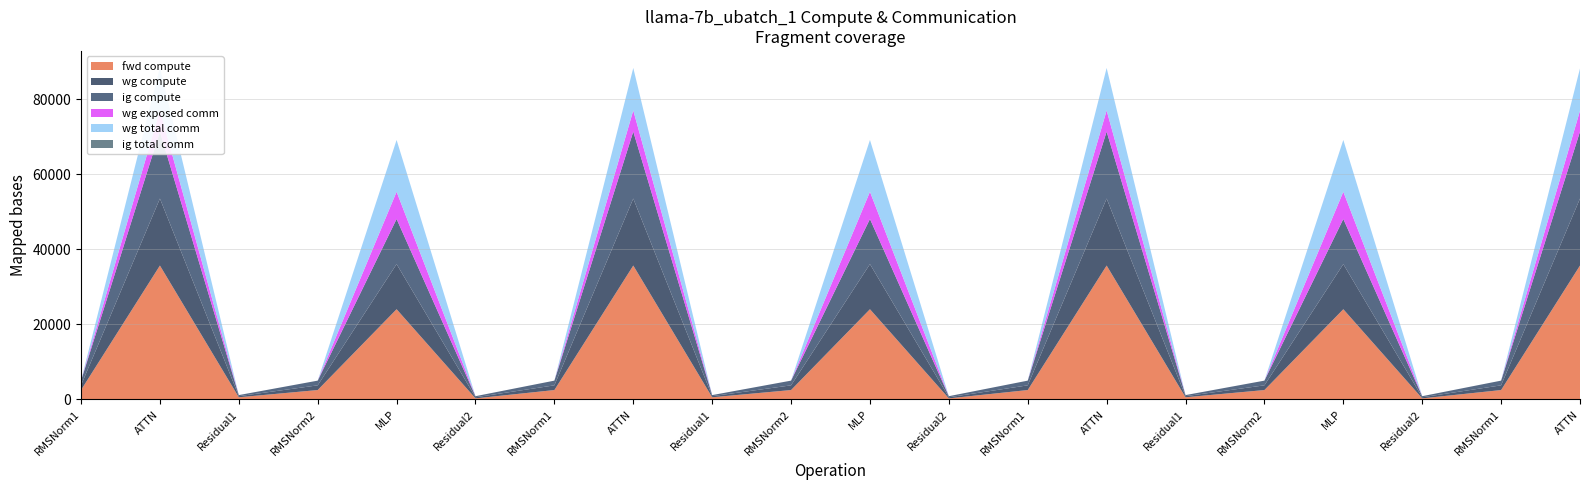

Reading left to right, what are all the values shown in this chart?

fwd compute: RMSNorm1=2507.9	ATTN=35673.1	Residual1=582.9	RMSNorm2=2507.9	MLP=24035.1	Residual2=291.4	RMSNorm1=2507.9	ATTN=35673.1	Residual1=582.9	RMSNorm2=2507.9	MLP=24035.1	Residual2=291.4	RMSNorm1=2507.9	ATTN=35673.1	Residual1=582.9	RMSNorm2=2507.9	MLP=24035.1	Residual2=291.4	RMSNorm1=2507.9	ATTN=35673.1
wg compute: RMSNorm1=1254.0	ATTN=17836.5	Residual1=291.4	RMSNorm2=1254.0	MLP=12017.6	Residual2=291.4	RMSNorm1=1254.0	ATTN=17836.5	Residual1=291.4	RMSNorm2=1254.0	MLP=12017.6	Residual2=291.4	RMSNorm1=1254.0	ATTN=17836.5	Residual1=291.4	RMSNorm2=1254.0	MLP=12017.6	Residual2=291.4	RMSNorm1=1254.0	ATTN=17836.5
ig compute: RMSNorm1=1254.0	ATTN=17836.5	Residual1=291.4	RMSNorm2=1254.0	MLP=12017.6	Residual2=291.4	RMSNorm1=1254.0	ATTN=17836.5	Residual1=291.4	RMSNorm2=1254.0	MLP=12017.6	Residual2=291.4	RMSNorm1=1254.0	ATTN=17836.5	Residual1=291.4	RMSNorm2=1254.0	MLP=12017.6	Residual2=291.4	RMSNorm1=1254.0	ATTN=17836.5
wg exposed comm: RMSNorm1=0.0	ATTN=5696.6	Residual1=0.0	RMSNorm2=0.0	MLP=7253.7	Residual2=0.0	RMSNorm1=0.0	ATTN=5639.8	Residual1=0.0	RMSNorm2=0.0	MLP=7253.7	Residual2=0.0	RMSNorm1=0.0	ATTN=5639.8	Residual1=0.0	RMSNorm2=0.0	MLP=7253.7	Residual2=0.0	RMSNorm1=0.0	ATTN=5574.9
wg total comm: RMSNorm1=0.0	ATTN=11368.3	Residual1=0.0	RMSNorm2=0.0	MLP=13800.3	Residual2=0.0	RMSNorm1=0.0	ATTN=11311.5	Residual1=0.0	RMSNorm2=0.0	MLP=13800.3	Residual2=0.0	RMSNorm1=0.0	ATTN=11311.5	Residual1=0.0	RMSNorm2=0.0	MLP=13800.3	Residual2=0.0	RMSNorm1=0.0	ATTN=11246.6
ig total comm: RMSNorm1=0.0	ATTN=0.0	Residual1=0.0	RMSNorm2=0.0	MLP=0.0	Residual2=0.0	RMSNorm1=0.0	ATTN=0.0	Residual1=0.0	RMSNorm2=0.0	MLP=0.0	Residual2=0.0	RMSNorm1=0.0	ATTN=0.0	Residual1=0.0	RMSNorm2=0.0	MLP=0.0	Residual2=0.0	RMSNorm1=0.0	ATTN=0.0